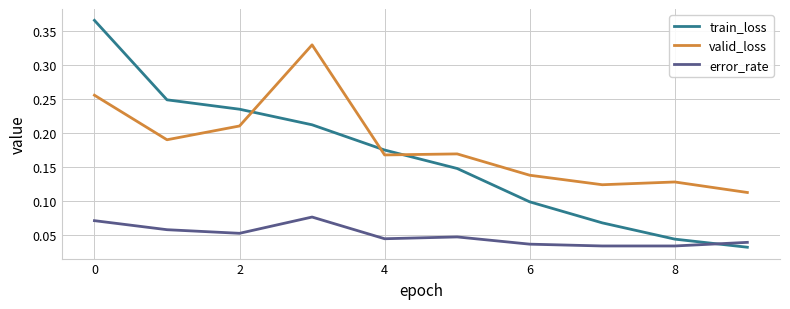

Rank the series by their maximum value, from highest to lowest.

train_loss, valid_loss, error_rate